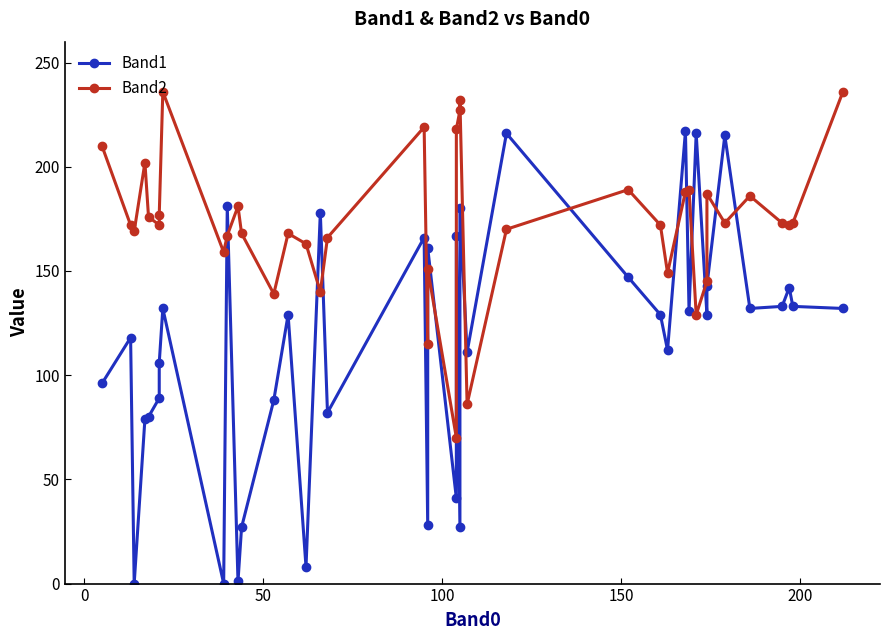

Reading right to left, list all the values displayed in this chart.

Band1: 132	133	142	133	132	215	143	129	216	131	217	112	129	147	216	111	180	27	167	41	161	28	166	82	178	8	129	88	27	1	181	0	132	106	89	80	79	0	118	96
Band2: 236	173	172	173	186	173	187	145	129	189	188	149	172	189	170	86	232	227	218	70	151	115	219	166	140	163	168	139	168	181	167	159	236	177	172	176	202	169	172	210